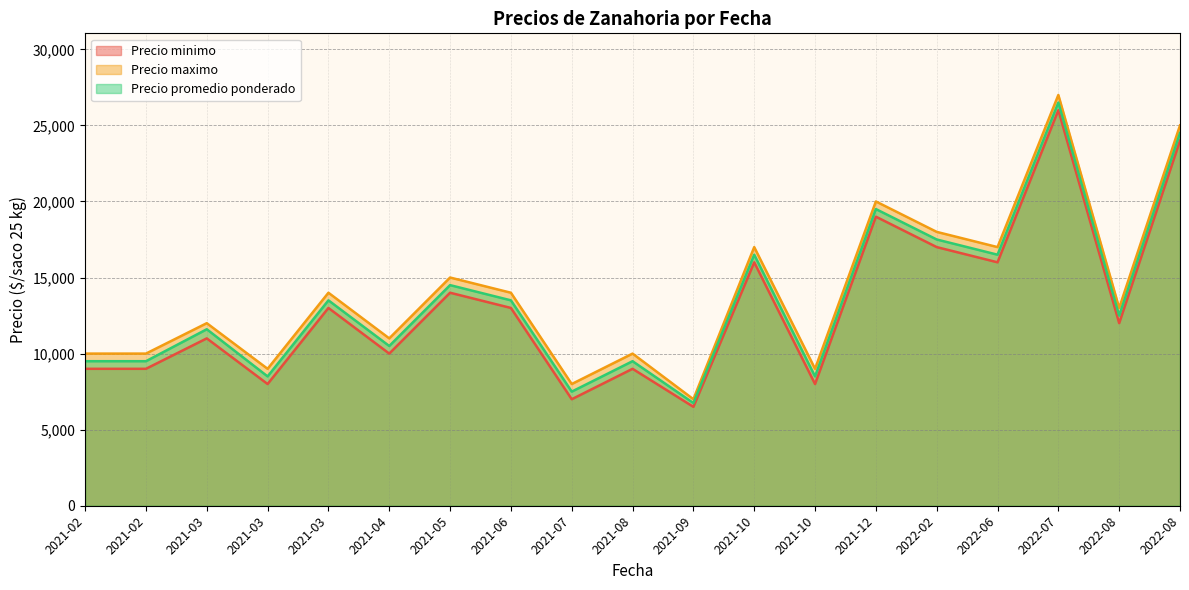

What is the sum of all Precio maximo values?

266000